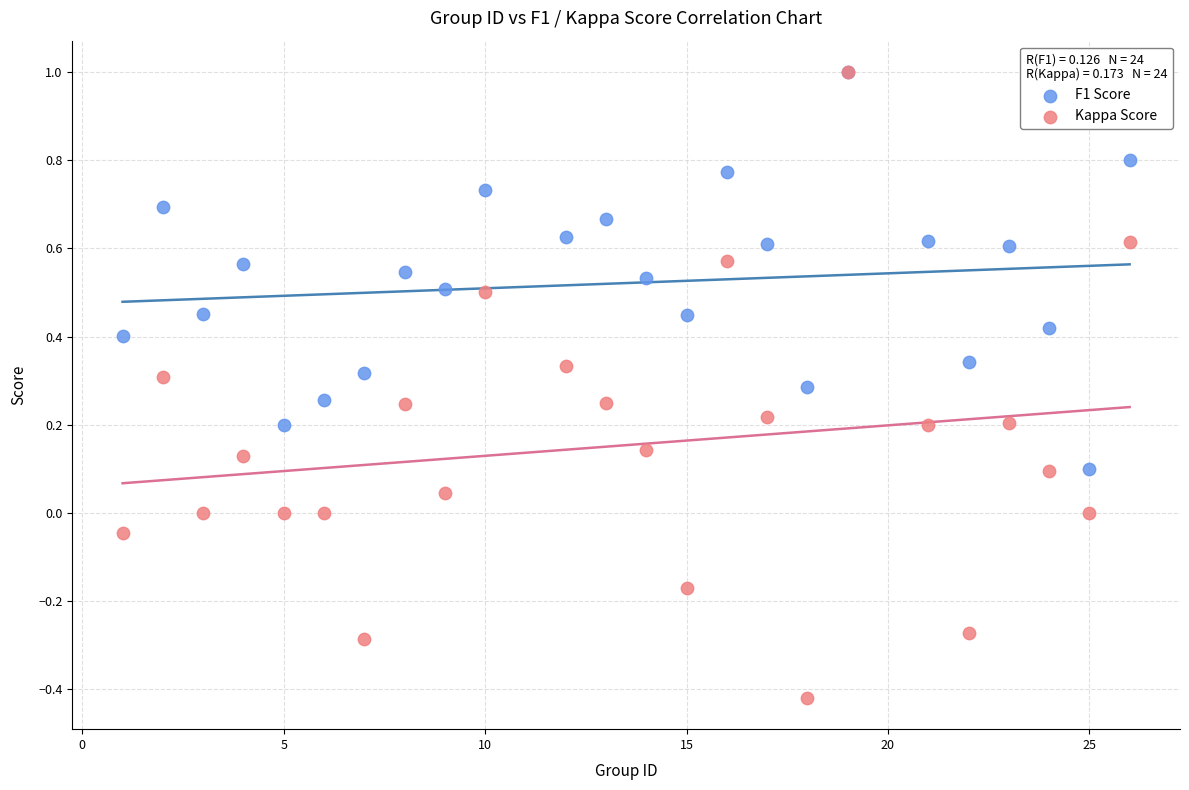

What are all the series names shown in the legend?

F1 Score, Kappa Score